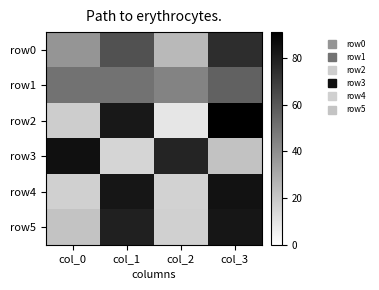

Reading right to left, extract all data points from this chart.

row0: col_3=75	col_2=25	col_1=62	col_0=38
row1: col_3=56	col_2=44	col_1=50	col_0=50
row2: col_3=91	col_2=9	col_1=82	col_0=18
row3: col_3=22	col_2=78	col_1=15	col_0=85
row4: col_3=84	col_2=16	col_1=83	col_0=17
row5: col_3=83	col_2=17	col_1=79	col_0=21